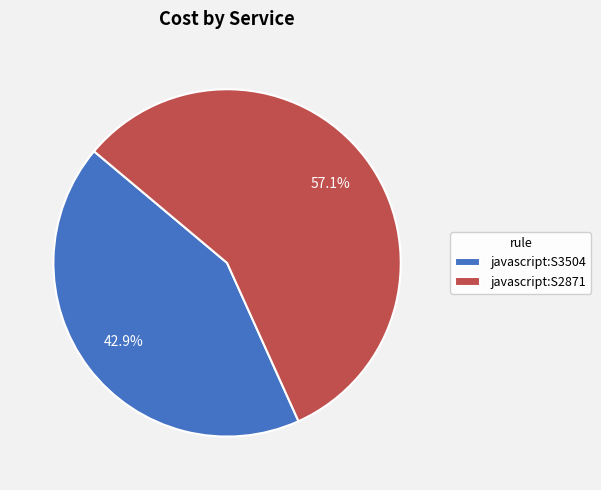

Rank the categories by value from lowest to highest.

javascript:S3504, javascript:S2871